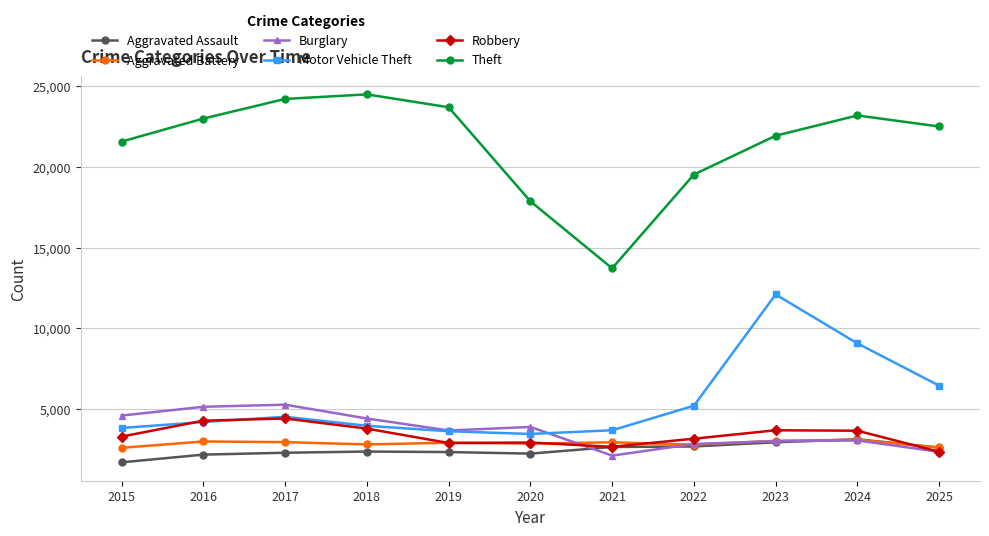

What value does the Burglary series have at 2017, to the nearest 10?

5280